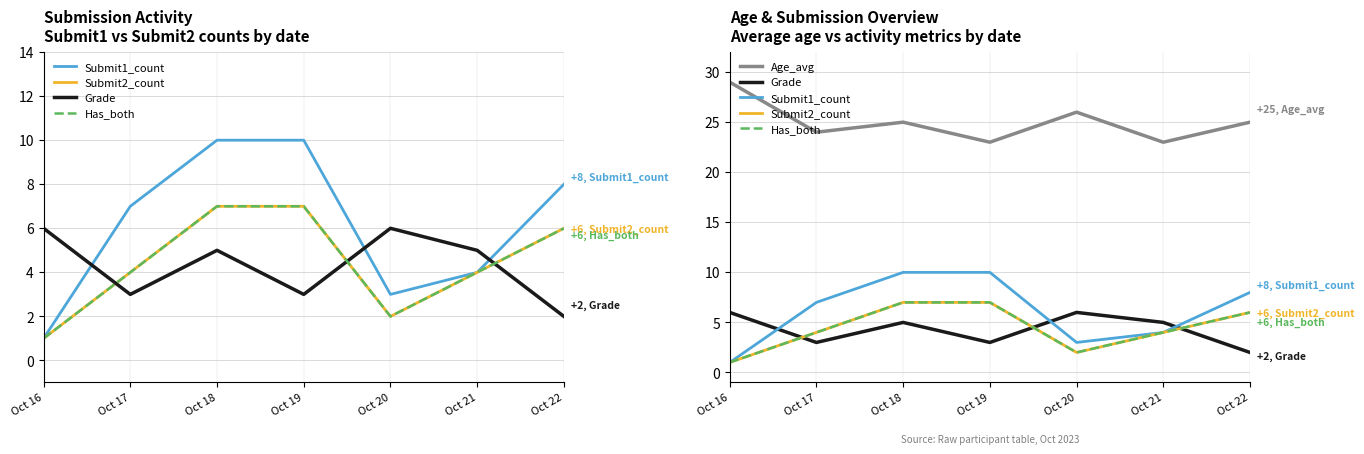

True or false: Age_avg and Has_both cross at least once.

False